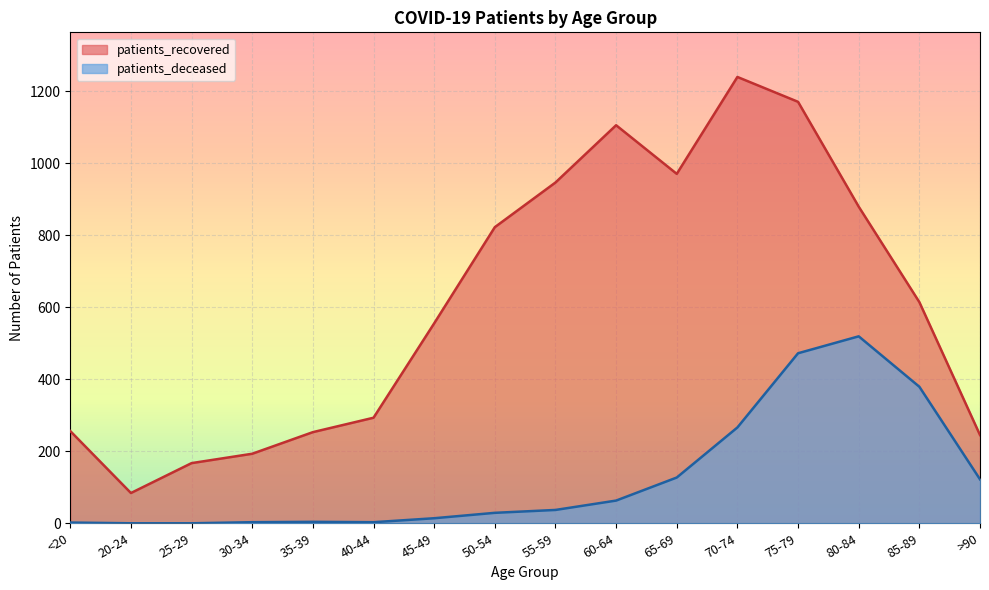

True or false: patients_recovered and patients_deceased intersect in this chart.

False